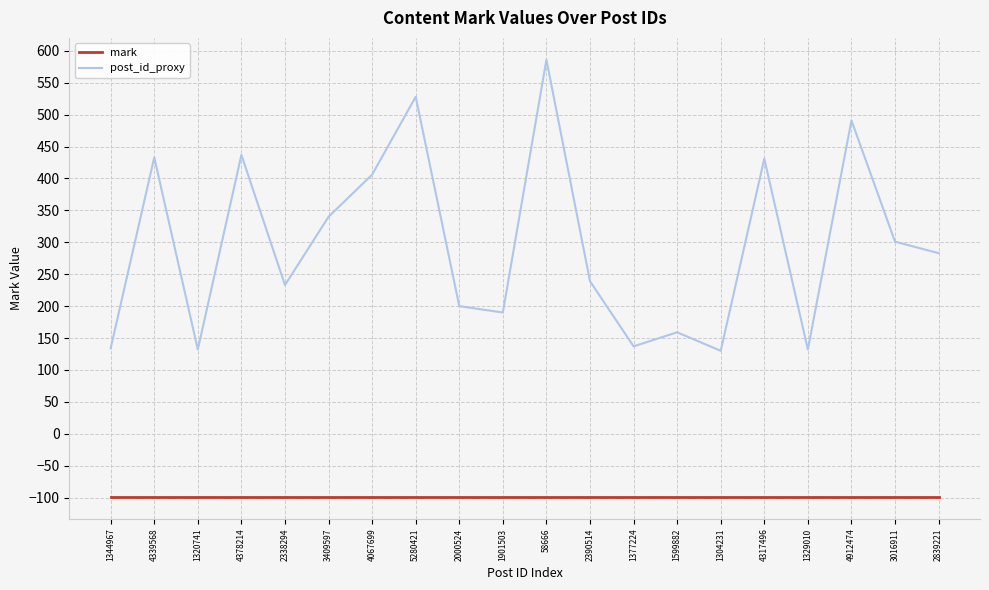

Is it true that post_id_proxy equals 340 at 3409597?

True